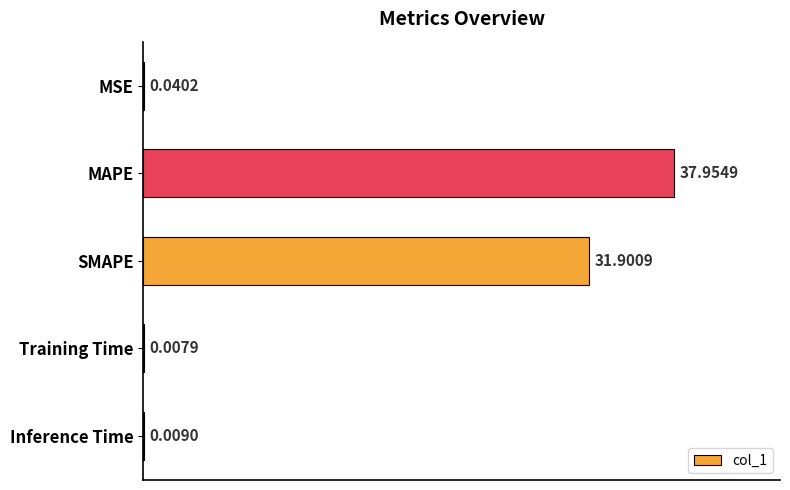

At which label is the value closest to 18?

SMAPE